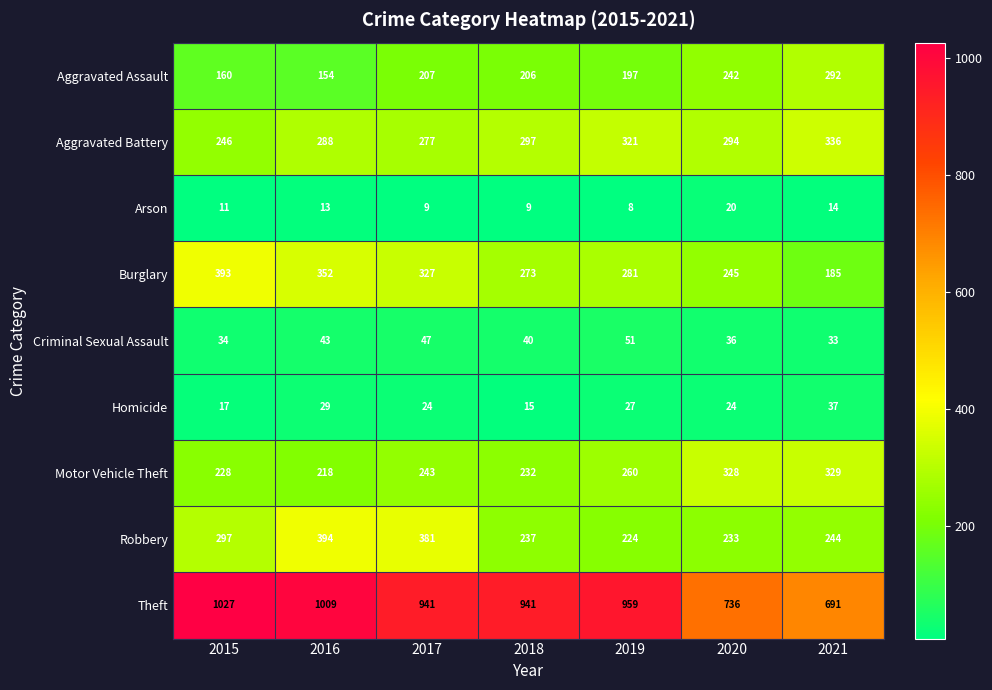

What is the total value across all series at 2020?

2158